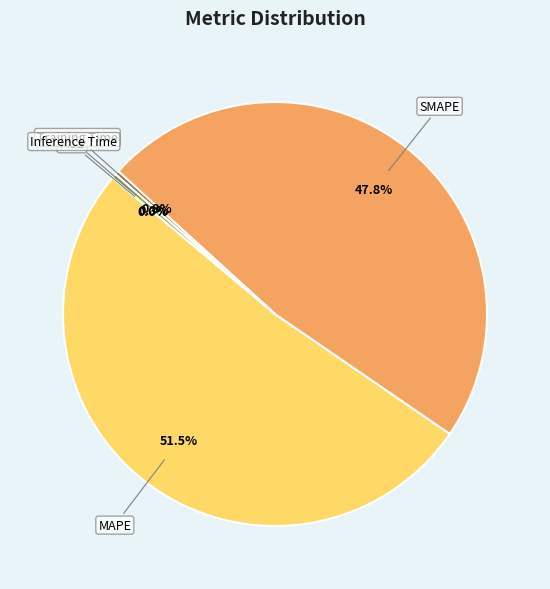

To the nearest percent, what is the average slice percentage?

20%